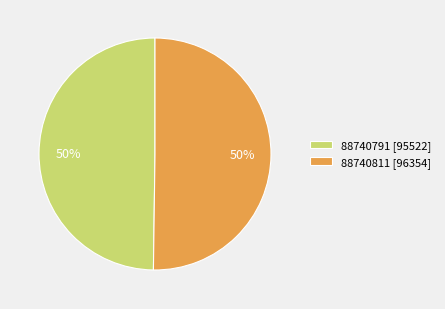

How many segments does this pie chart have?

2